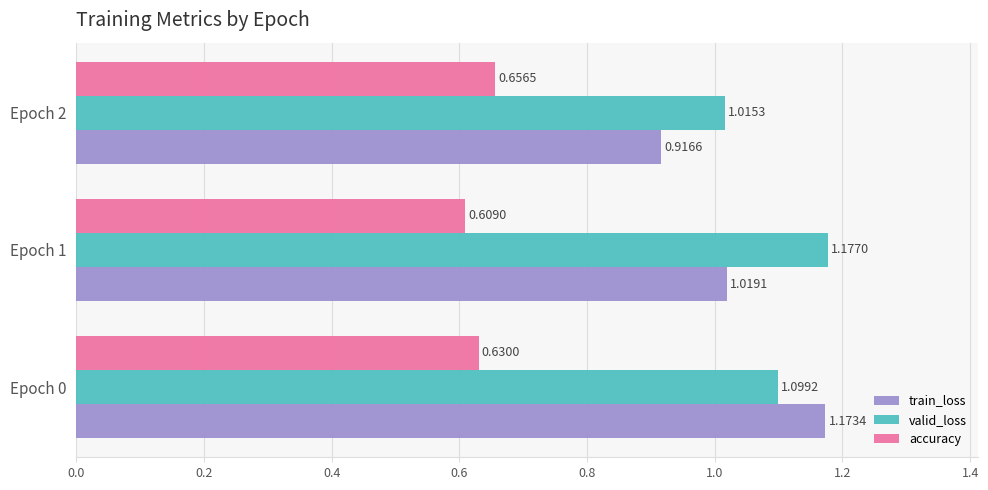

How many accuracy values are between 0 and 1?

3